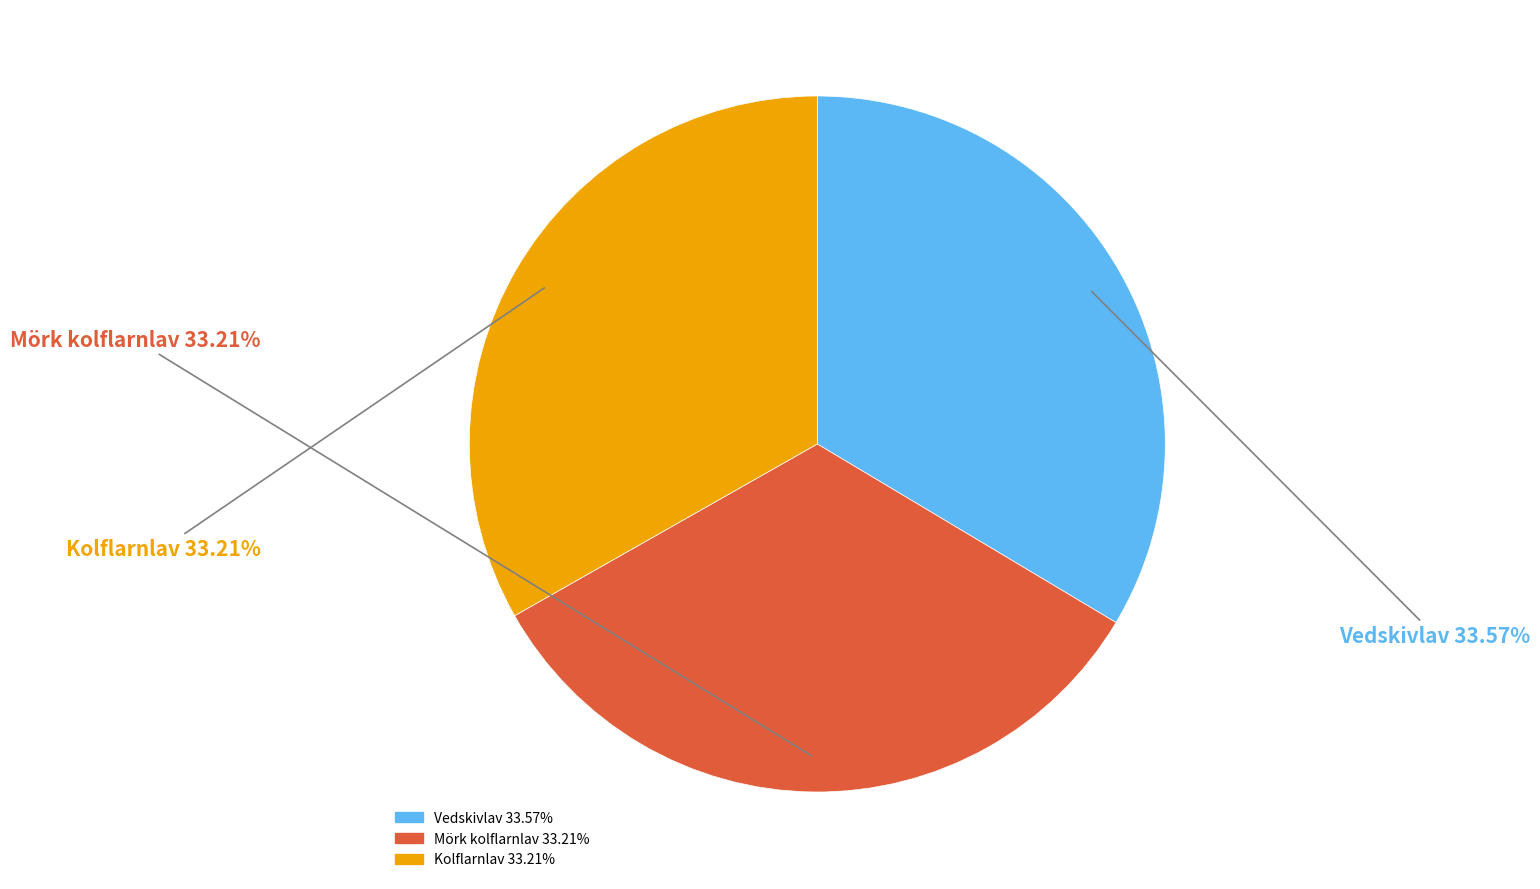

Does Kolflarnlav account for over 50% of the chart?

No